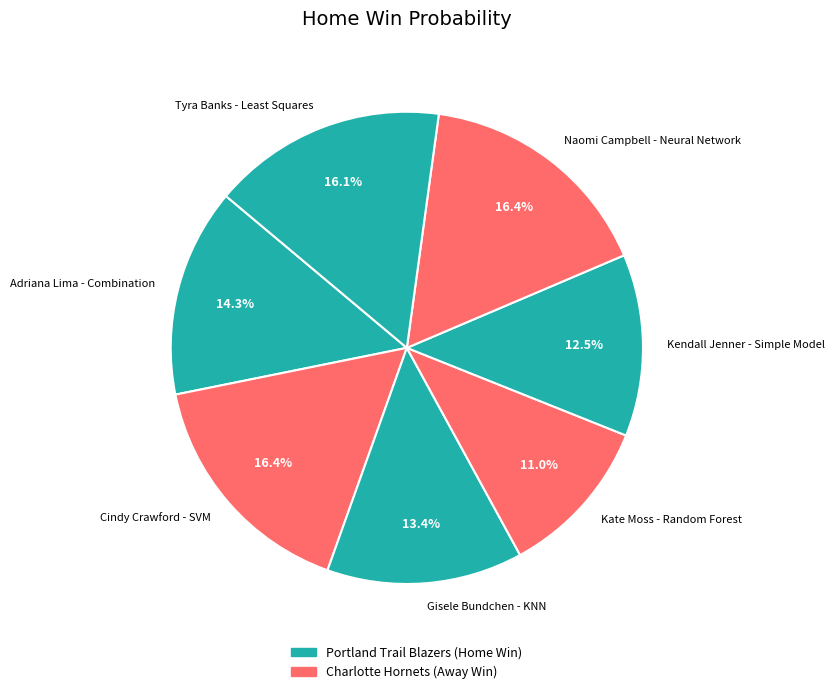

True or false: Cindy Crawford - SVM accounts for 5% of the total.

False